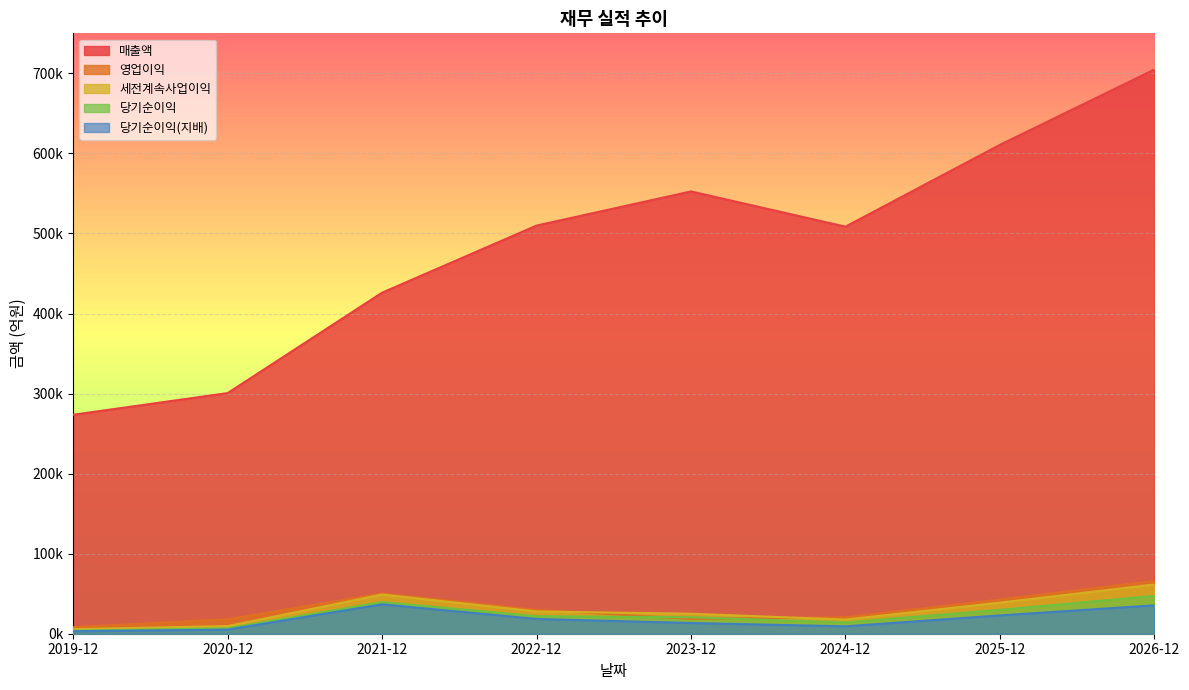

What is the difference between the 당기순이익 values at 2022-12 and 2019-12?

18194